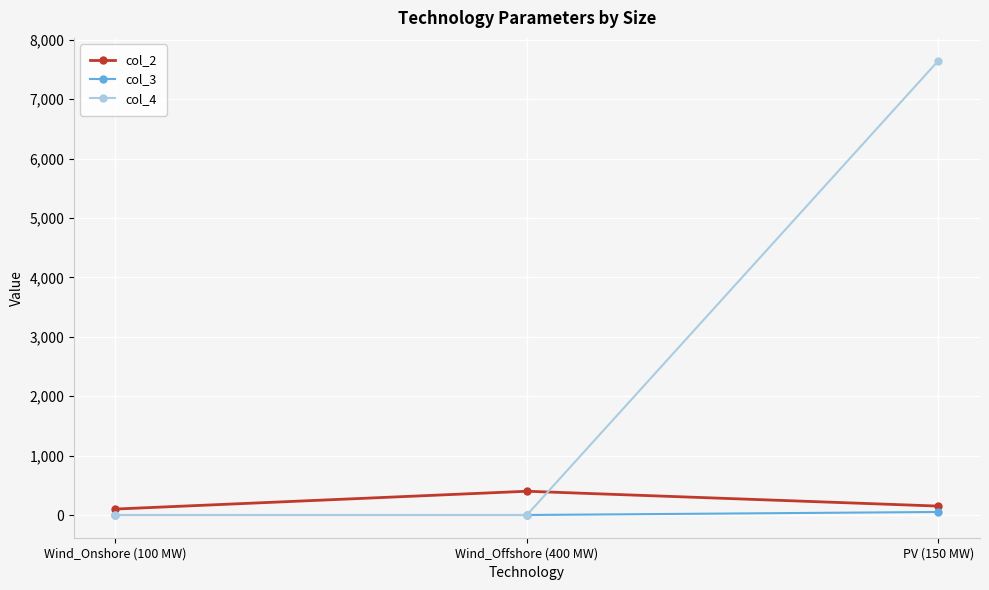

Which category has the highest value in the col_4 series?

PV (150 MW)